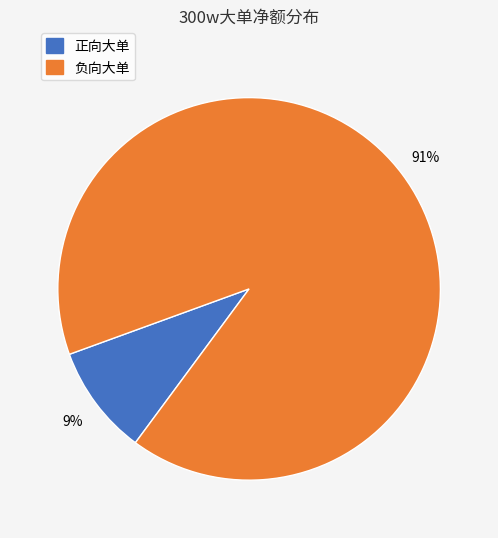

Does any single category account for the majority?

Yes